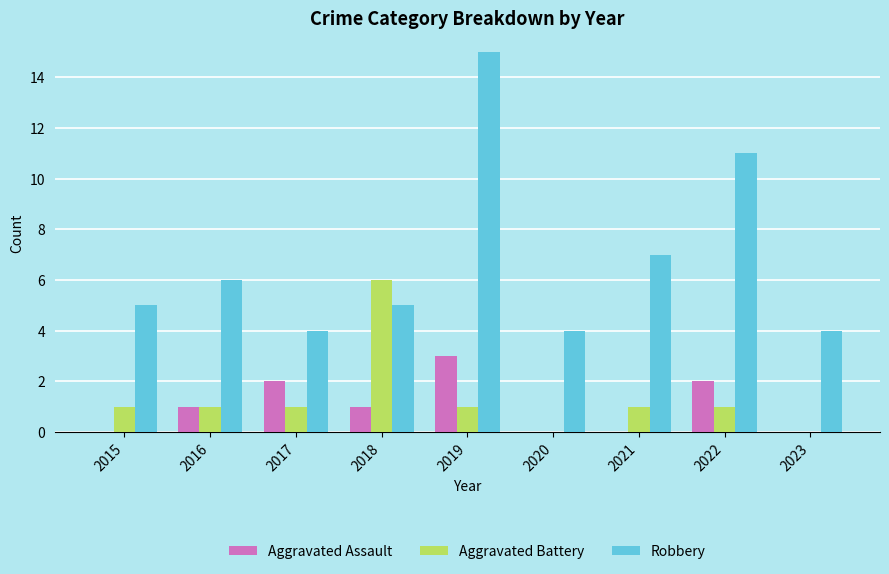

The value of Aggravated Battery at 2015 is 1. True or false?

True